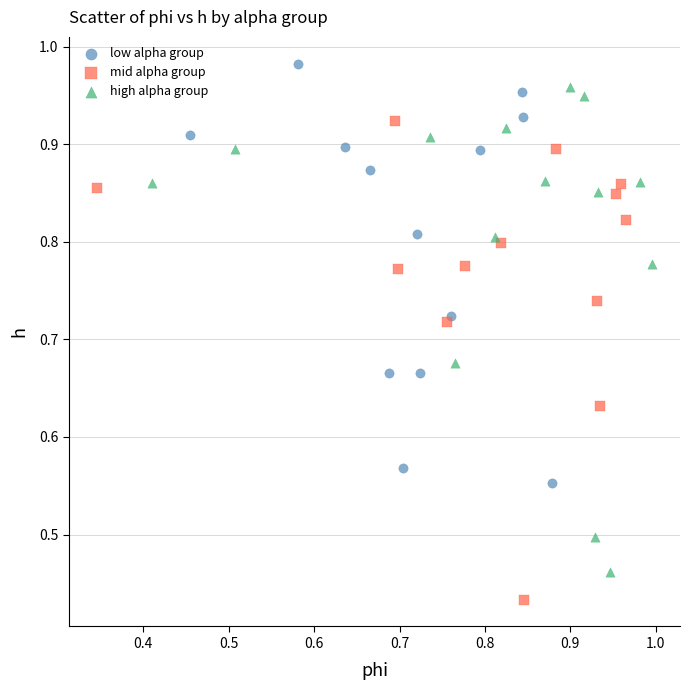

Which series contains the lowest Y value?

mid alpha group